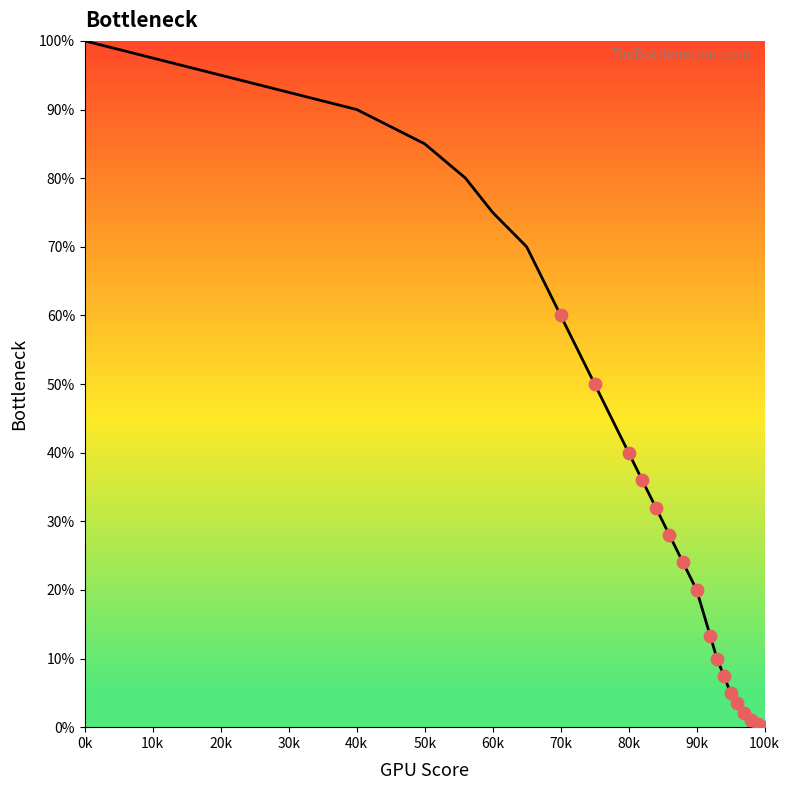

Which has a higher value, 70 or 40?

40